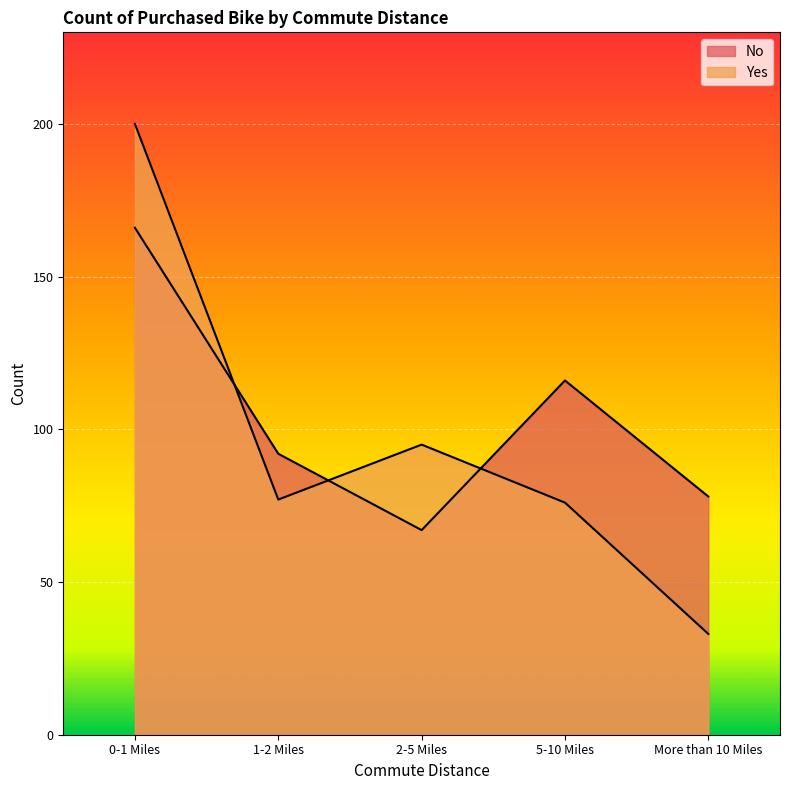

What position from the right is More than 10 Miles?

1